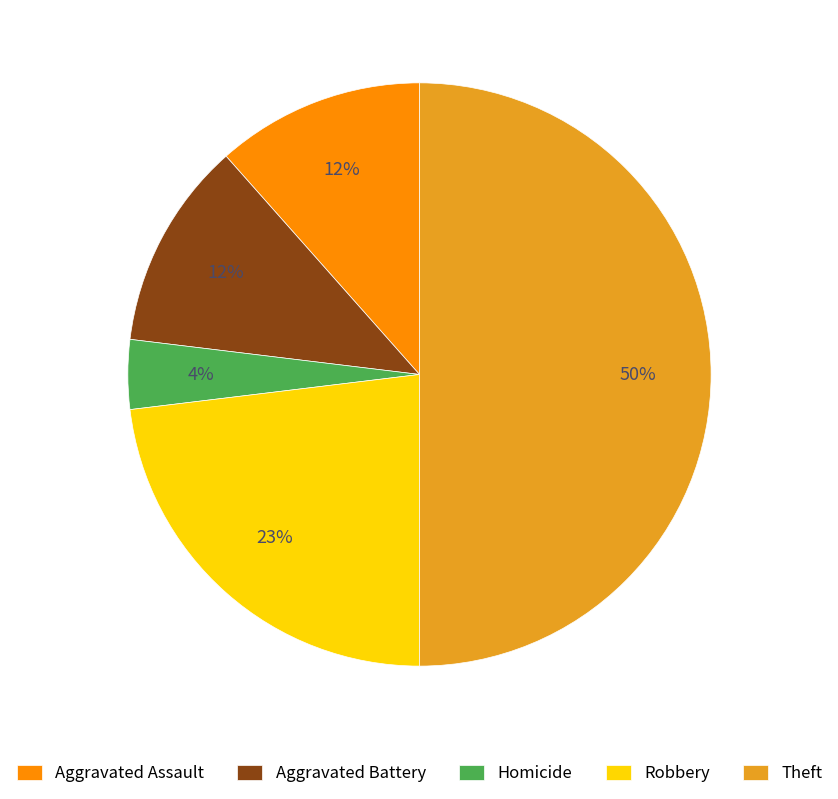

Is it true that Homicide is 4% of the pie?

True